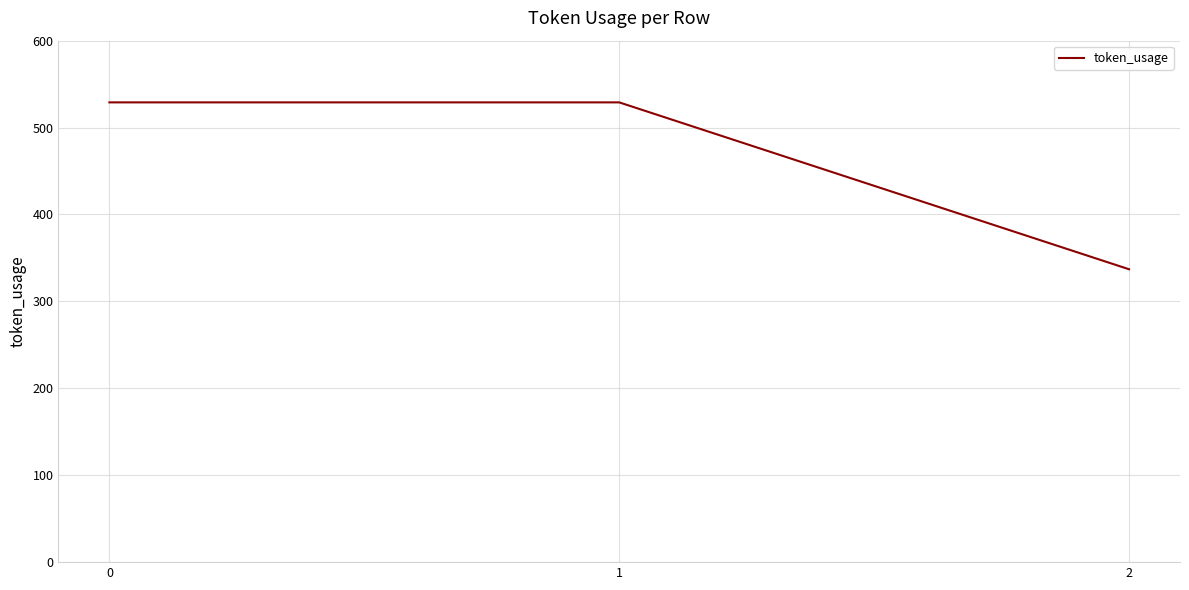

Approximately how many times larger is the value at 2 compared to 1?

0.6